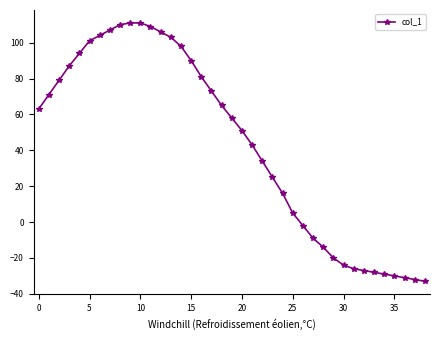

What is the difference between the maximum and second lowest values?

143